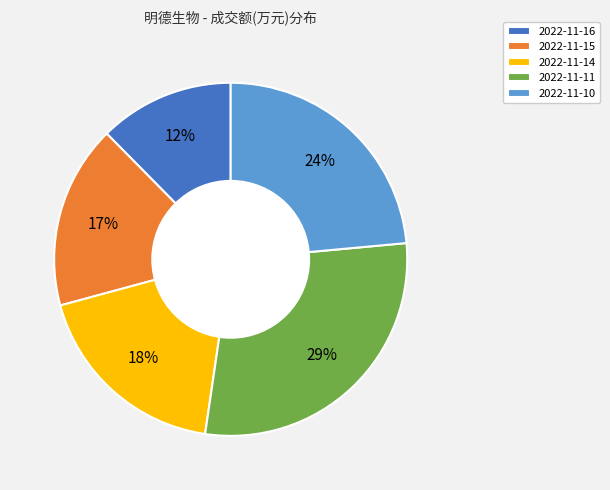

How many segments does this pie chart have?

5